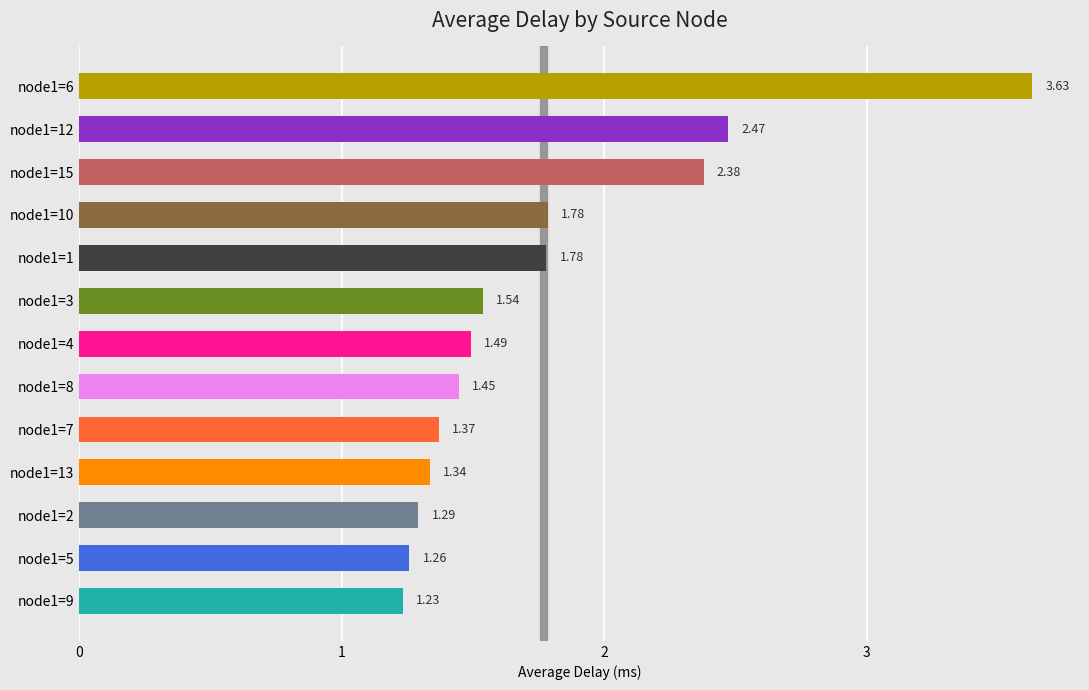

Which category has the lowest value across all series?

node1=9